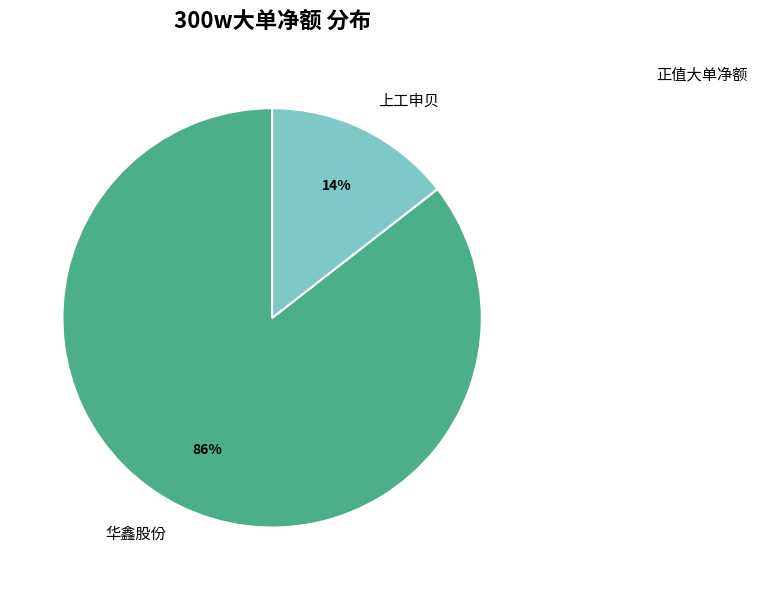

Which has a higher value, 华鑫股份 or 上工申贝?

华鑫股份